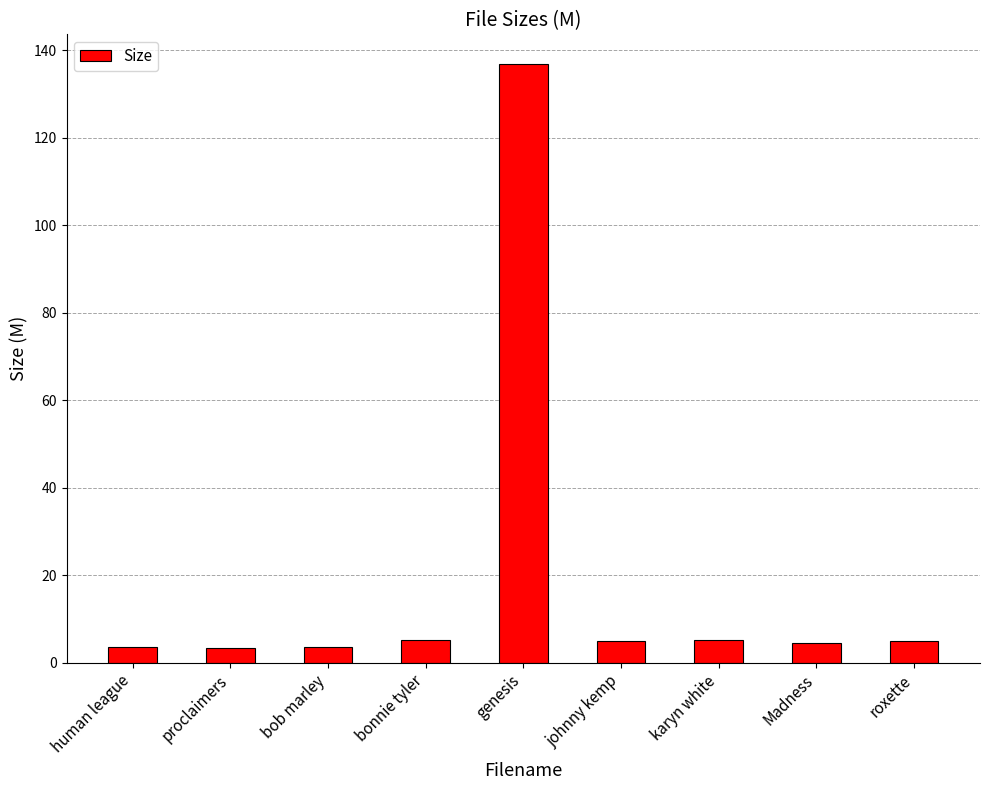

How many series are shown in this chart?

1